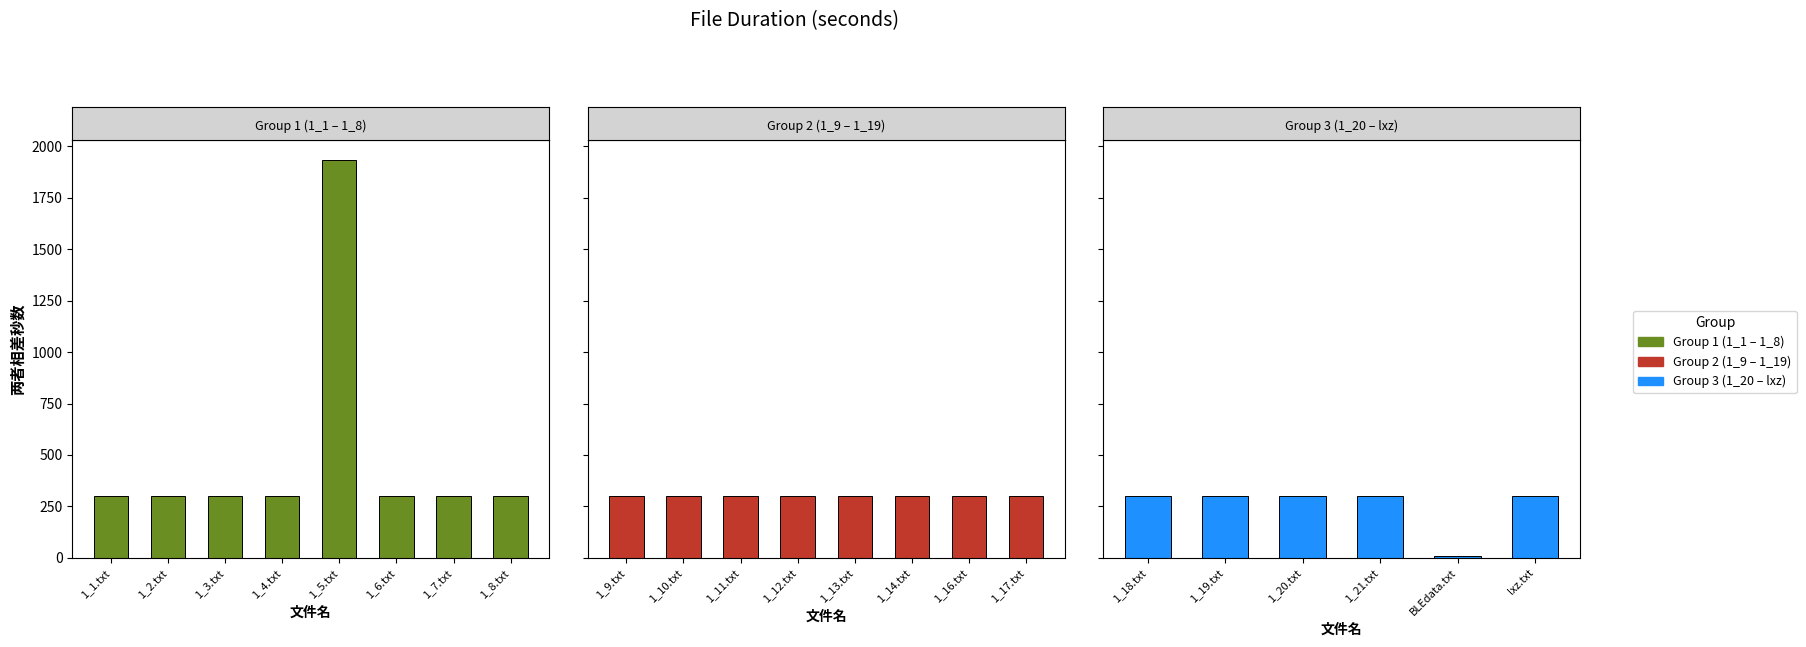

List the labels in order of value, smallest first.

BLEdata.txt, 1_1.txt, 1_2.txt, 1_3.txt, 1_4.txt, 1_6.txt, 1_7.txt, 1_8.txt, 1_9.txt, 1_10.txt, 1_11.txt, 1_12.txt, 1_13.txt, 1_14.txt, 1_16.txt, 1_17.txt, 1_18.txt, 1_19.txt, 1_20.txt, 1_21.txt, lxz.txt, 1_5.txt